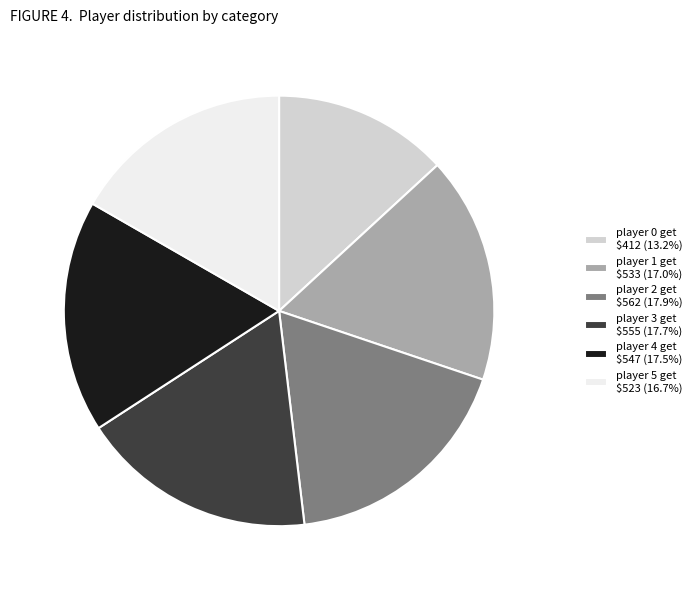

Is it true that player 5 get is 17% of the pie?

True